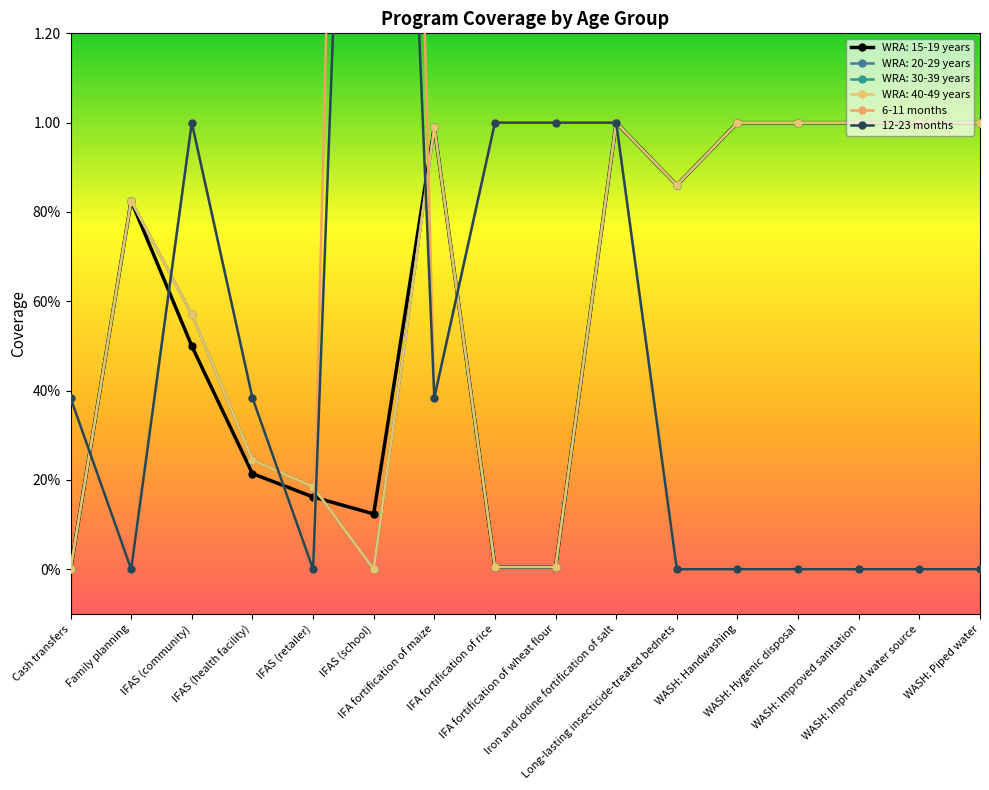

Is it true that WRA: 30-39 years equals 0.6 at WASH: Handwashing?

False